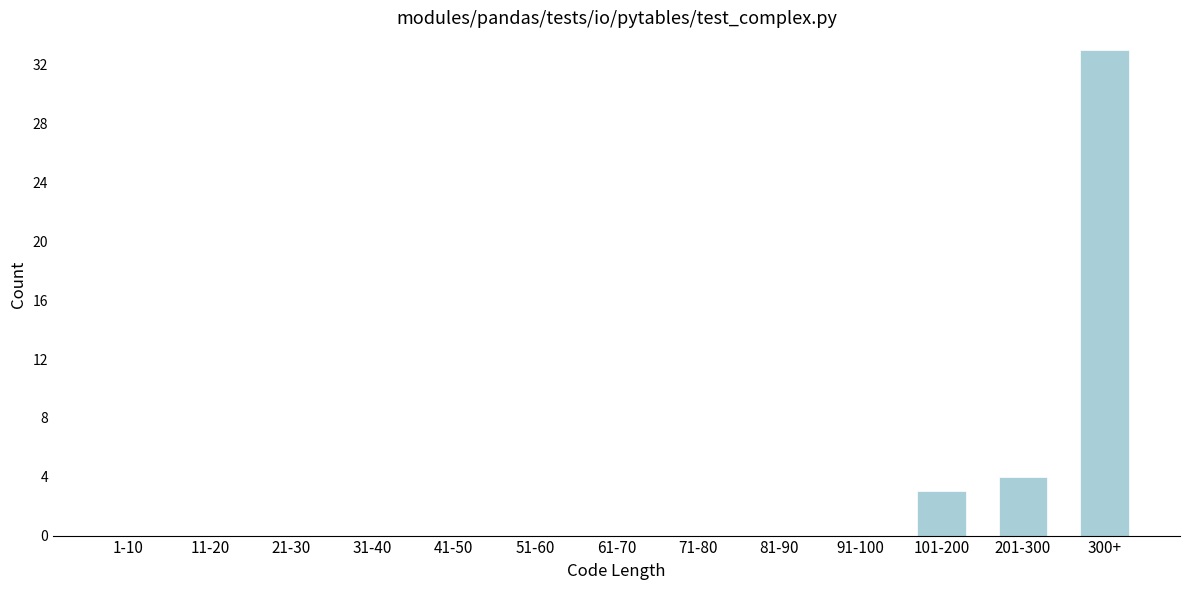

Reading right to left, transcribe all the data shown in this chart.

300+=33	201-300=4	101-200=3	91-100=0	81-90=0	71-80=0	61-70=0	51-60=0	41-50=0	31-40=0	21-30=0	11-20=0	1-10=0